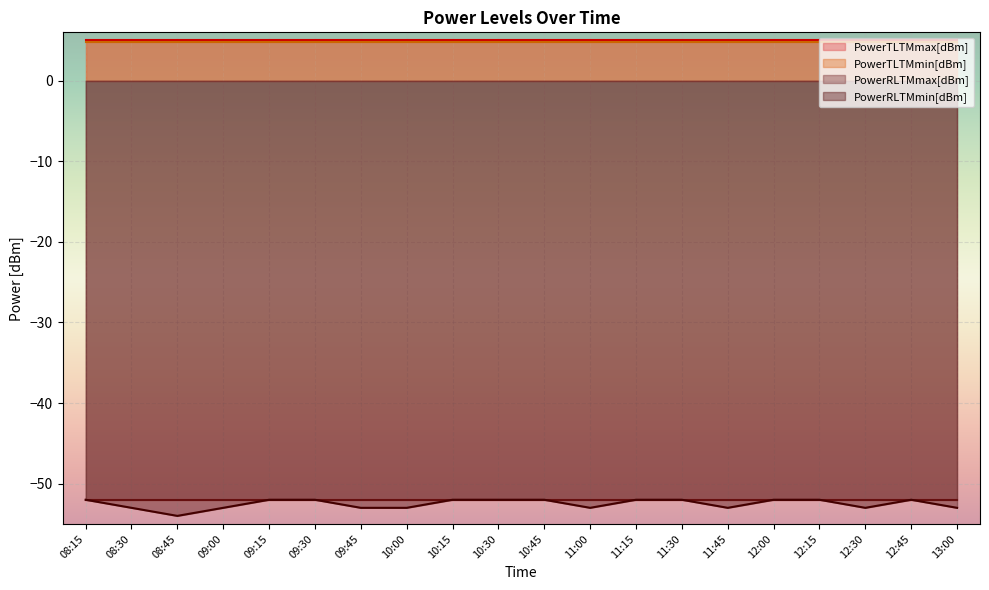

What is the value of the PowerRLTMmax[dBm] point at the 13th from the left?

-52.0